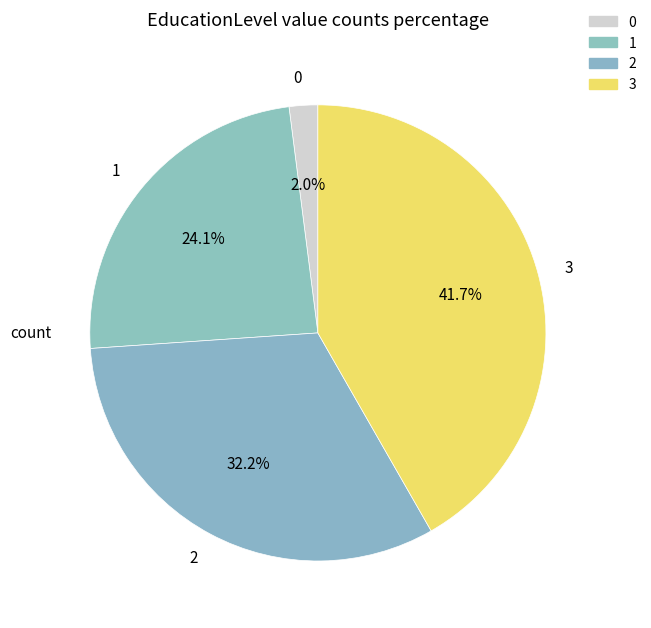

Does any single category account for the majority?

No